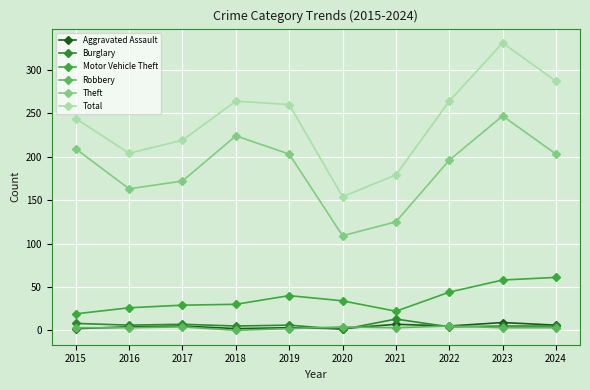

The Burglary series shows 6 at 2019. True or false?

True